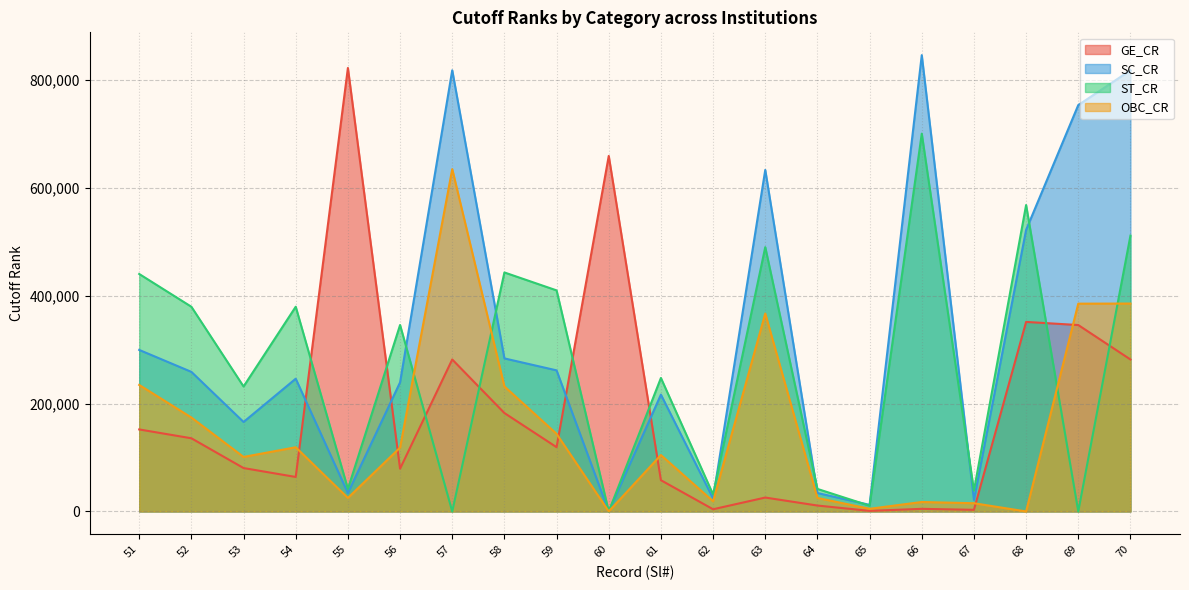

Which series has the largest range (max minus min)?

SC_CR